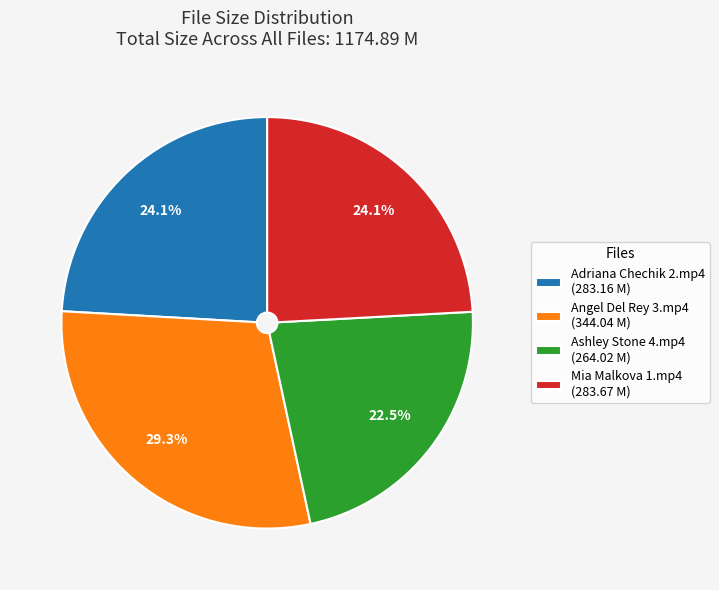

Between Angel Del Rey 3.mp4 and Ashley Stone 4.mp4, which is larger?

Angel Del Rey 3.mp4